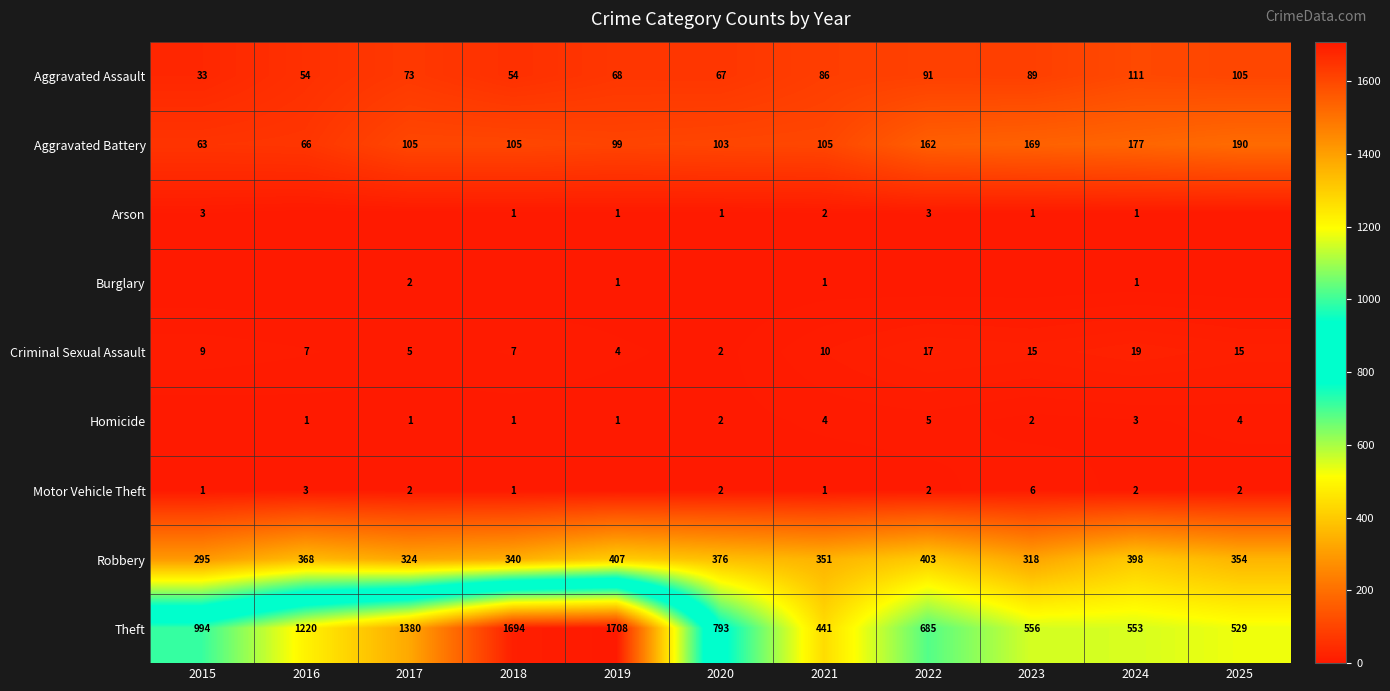

At which category is the sum across all series the highest?

2019